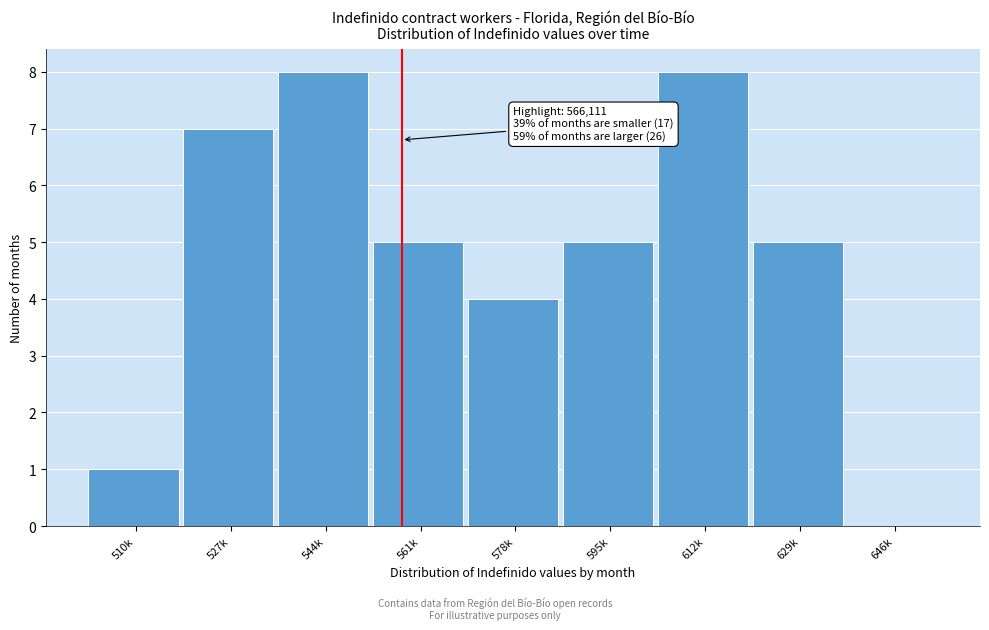

Reading left to right, transcribe all the data shown in this chart.

510k=1	527k=7	544k=8	561k=5	578k=4	595k=5	612k=8	629k=5	646k=0